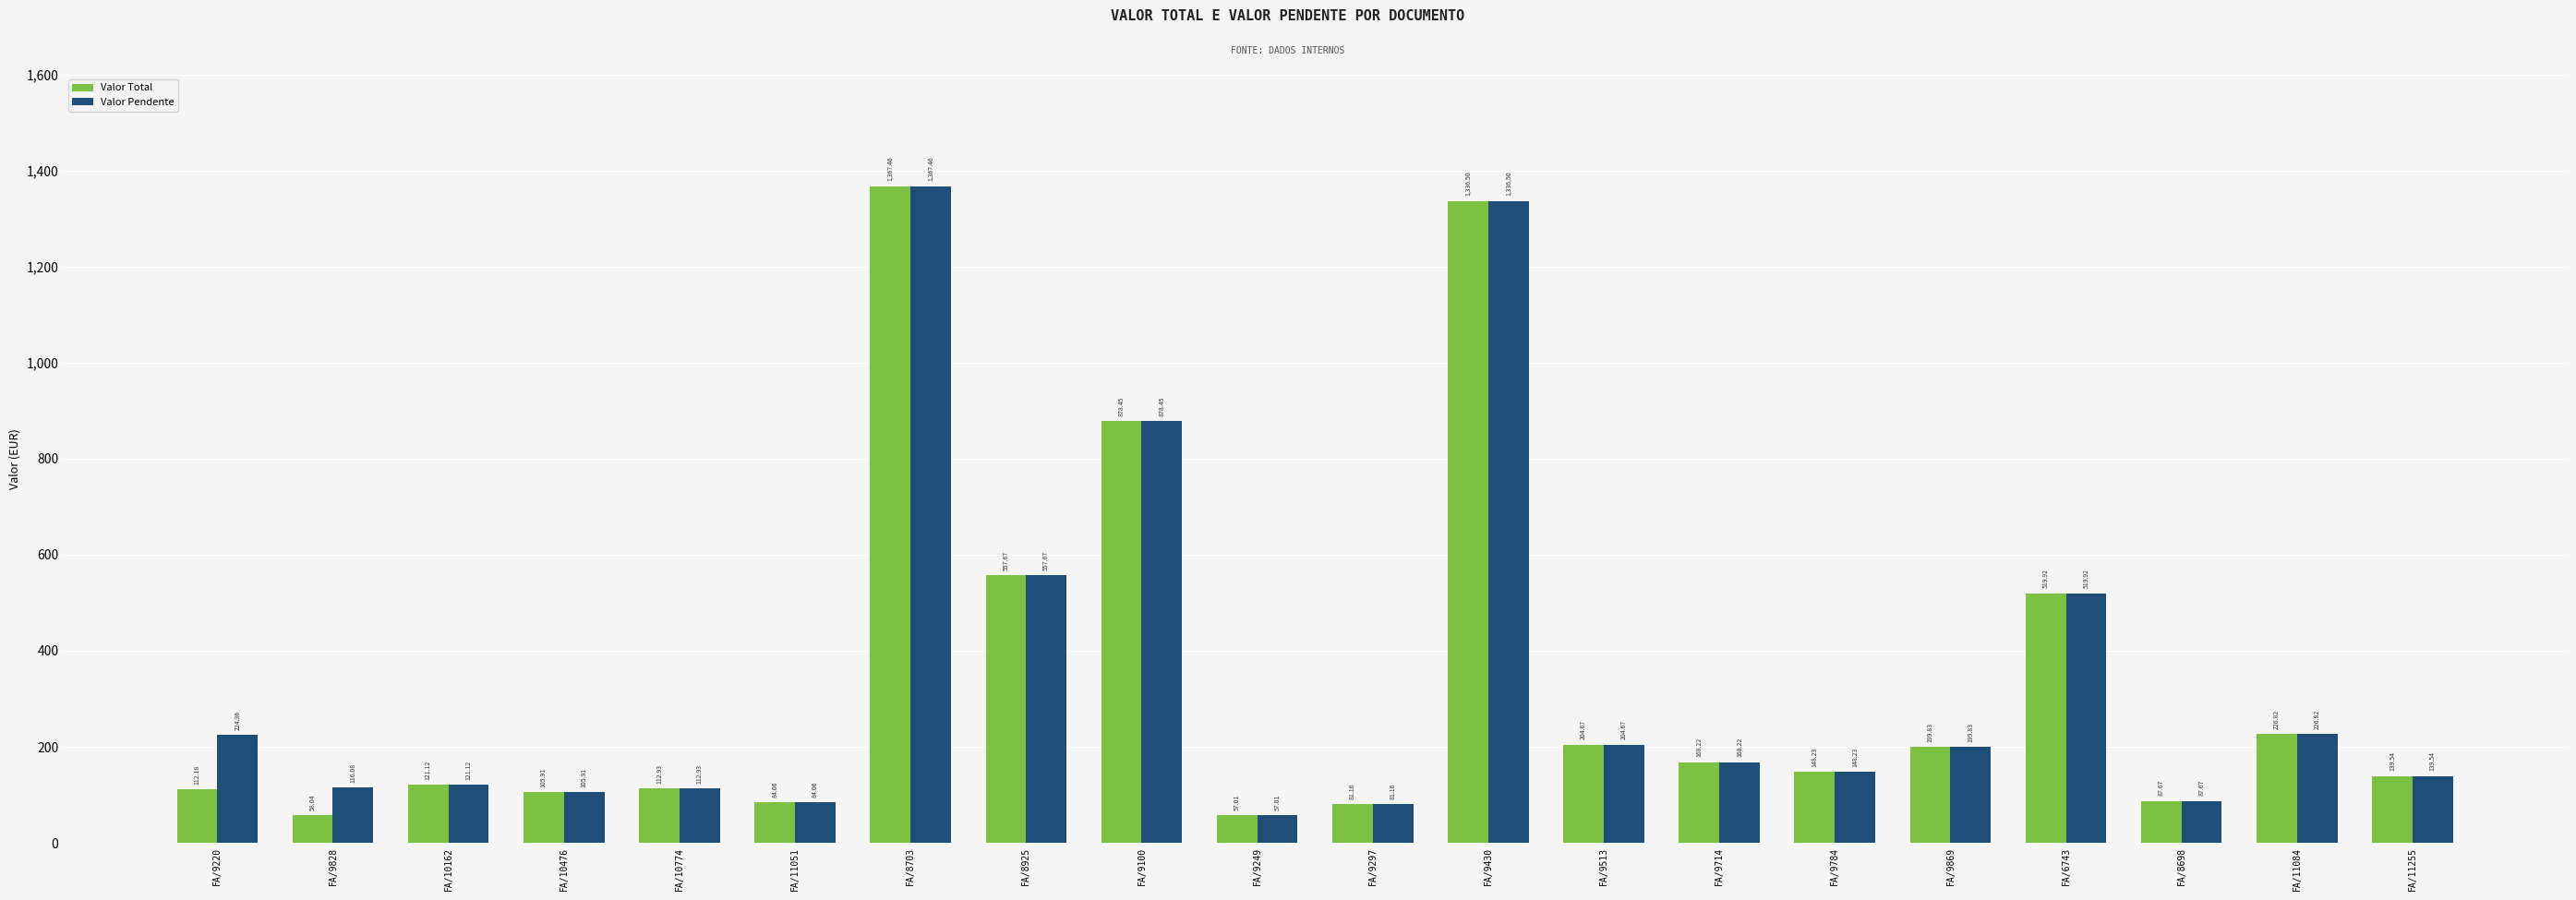

Rank the categories by Valor Pendente value from lowest to highest.

FA/9249, FA/9297, FA/11051, FA/8698, FA/10476, FA/10774, FA/9828, FA/10162, FA/11255, FA/9784, FA/9714, FA/9869, FA/9513, FA/9220, FA/11084, FA/6743, FA/8925, FA/9100, FA/9430, FA/8703